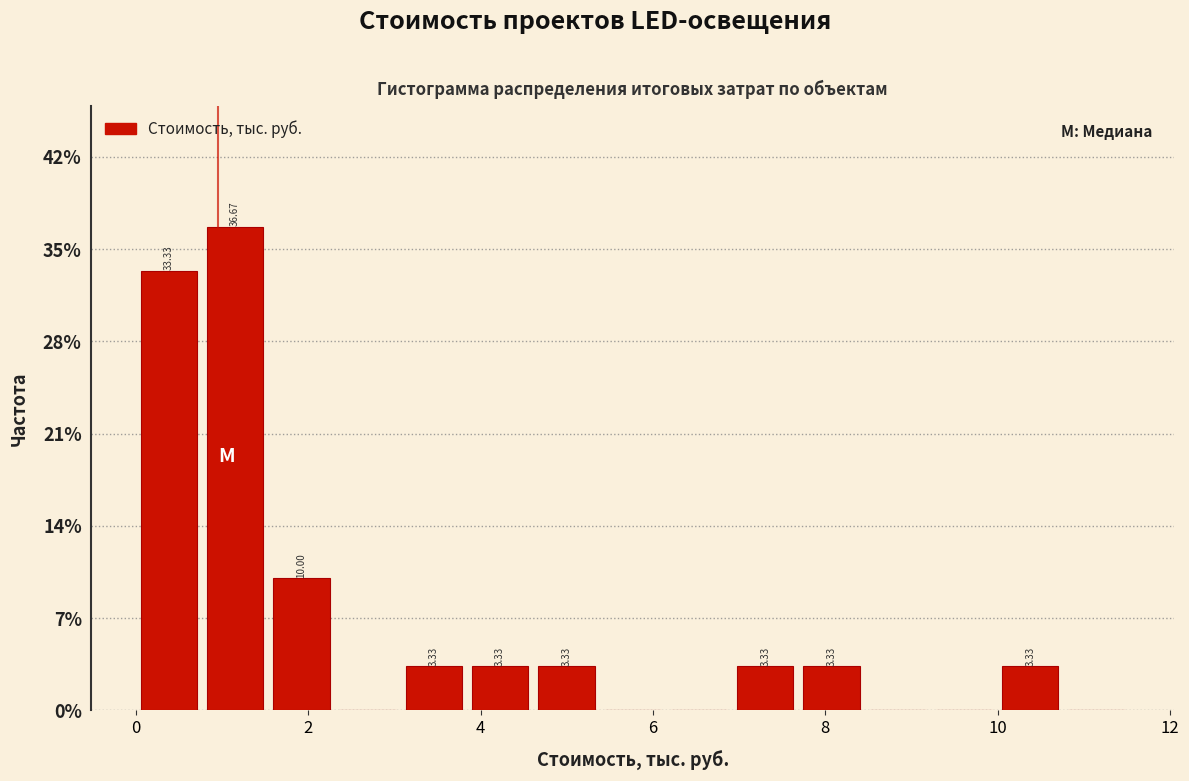

Around what value on the x-axis is the tallest bar? Give the approximate position of its centre, as read against the axis.

1.2